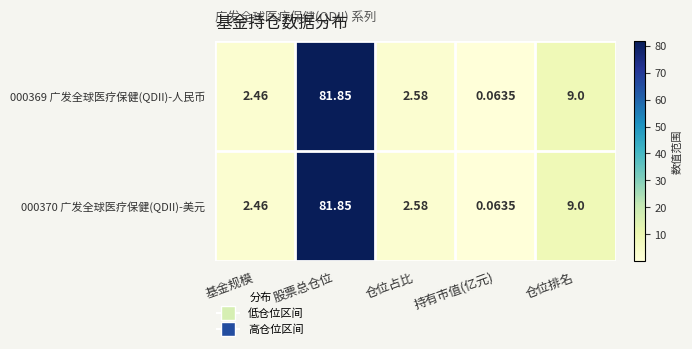

Which category has the lowest value across all series?

持有市值(亿元)